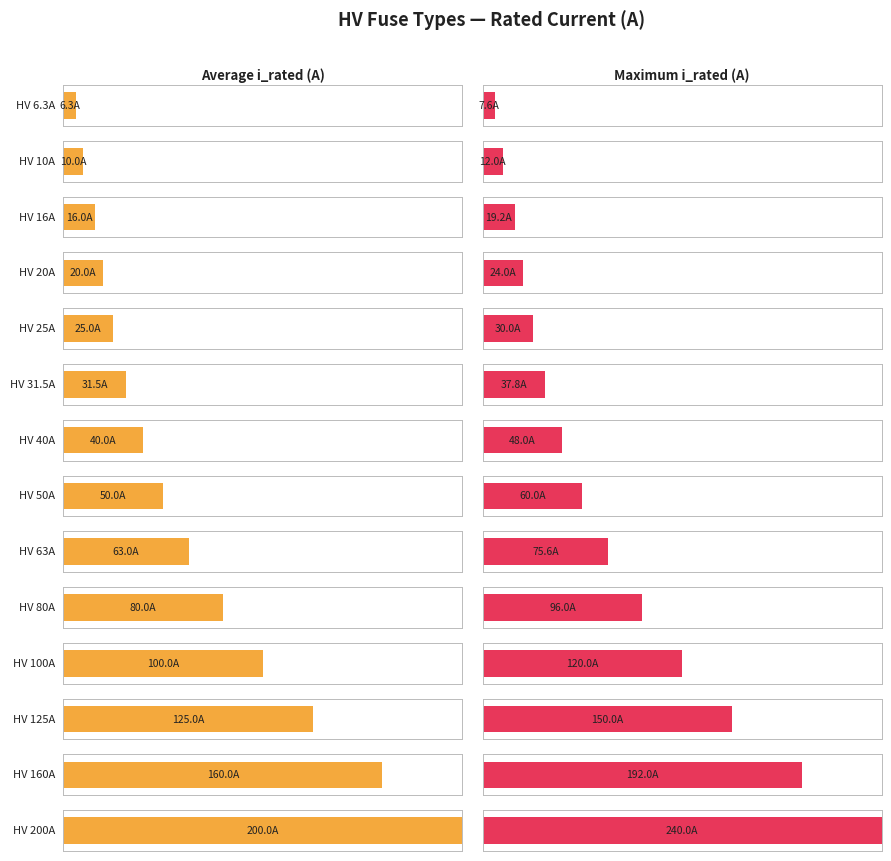

What is the label of the 8th bar from the right?

HV 40A